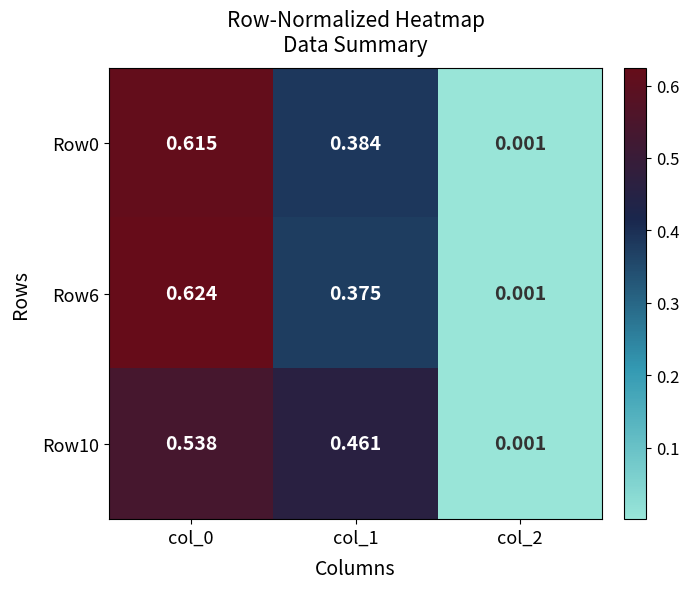

Which category has the lowest value across all series?

col_2